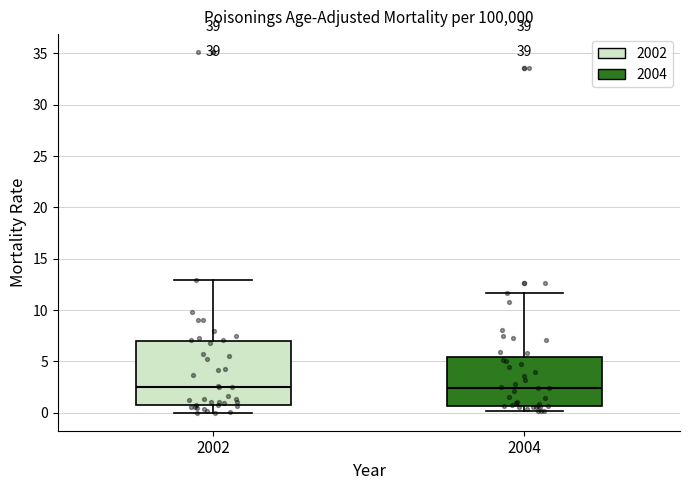

Which box is the tallest, from its lower edge to its upper edge?

2002